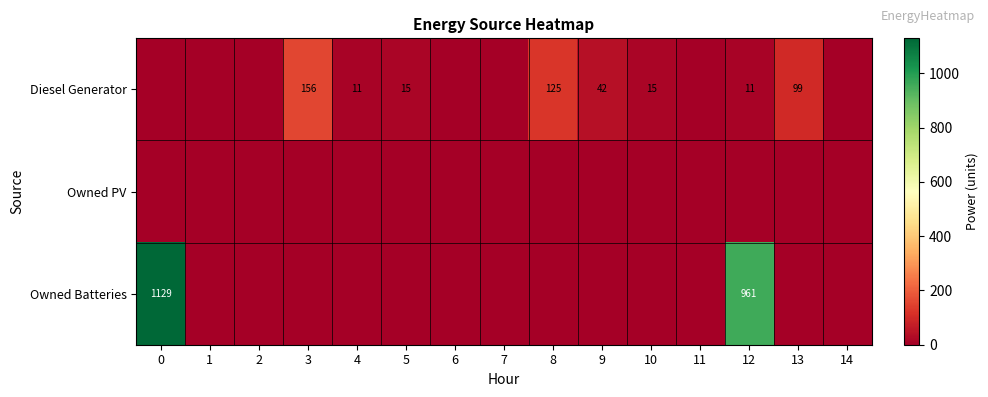

True or false: Diesel Generator has a value of 16 at 12.

False